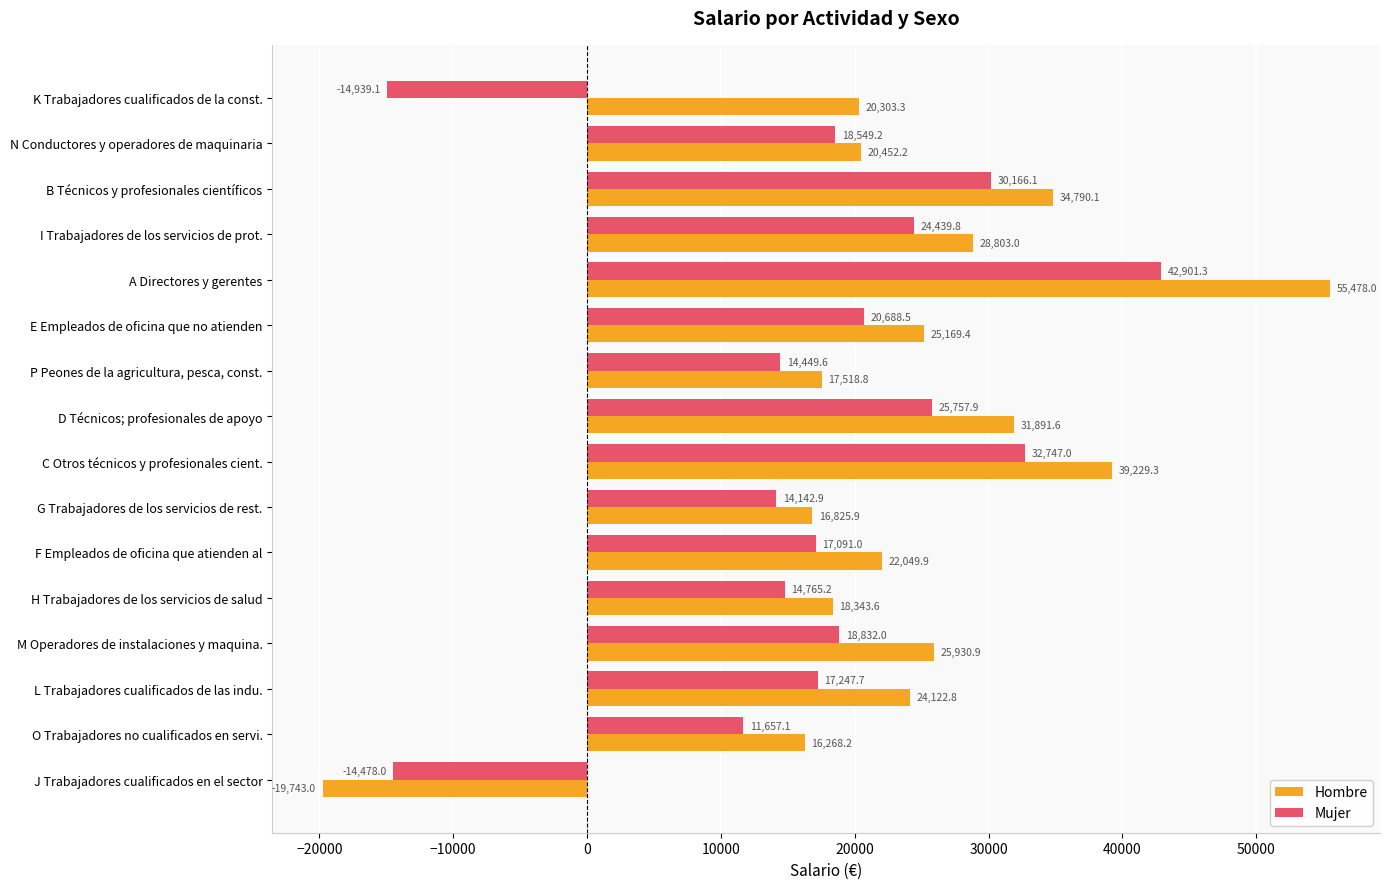

At which category does the chart reach its peak across all series?

A Directores y gerentes